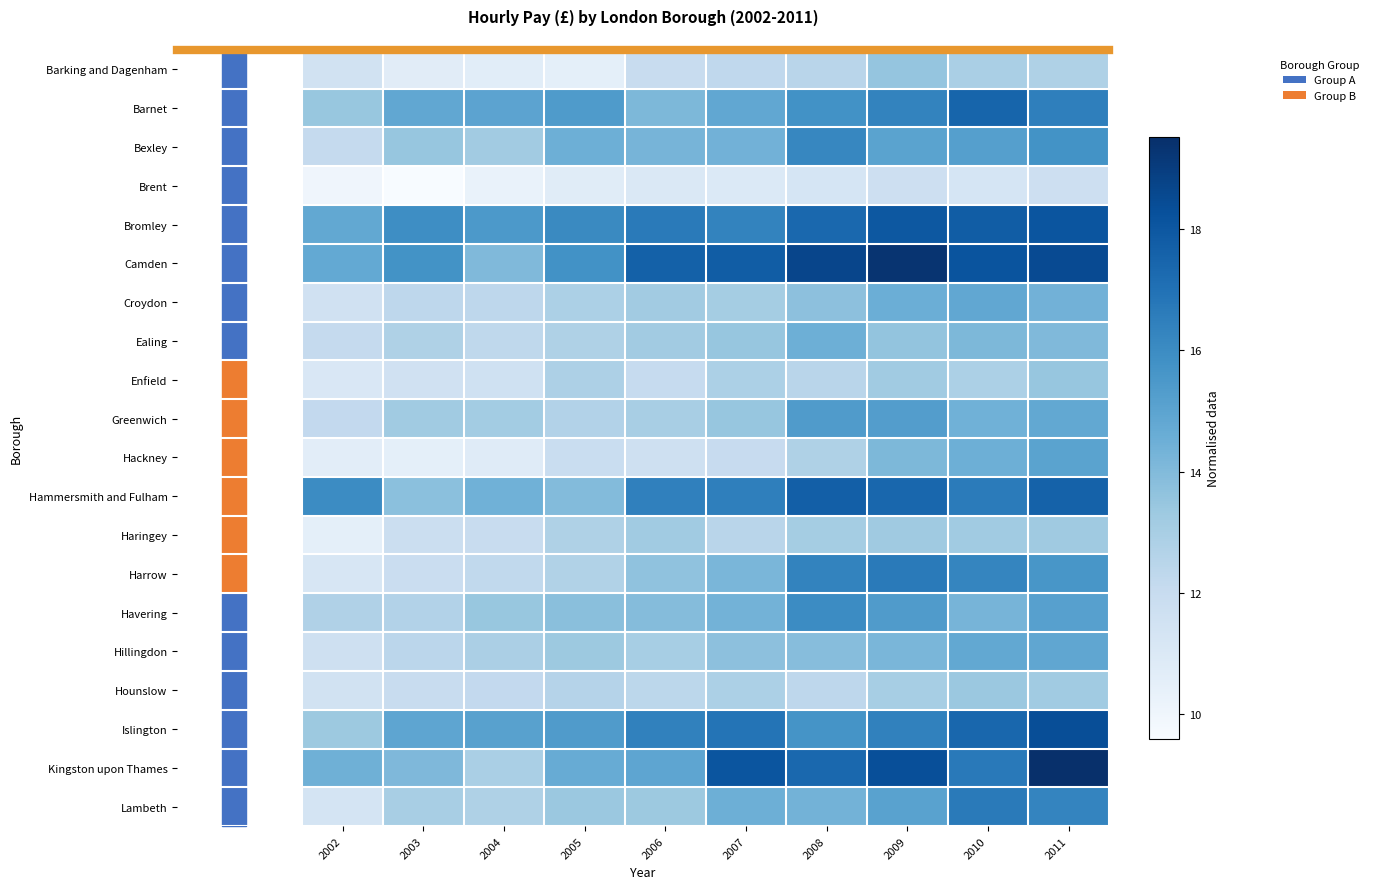

How many series are shown in this chart?

20